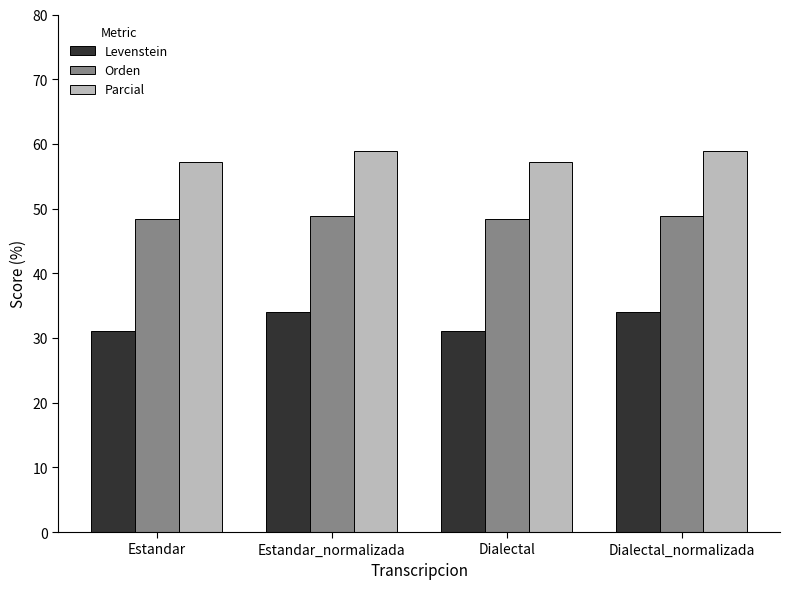

What value does the Levenstein series have at Estandar?

31.0